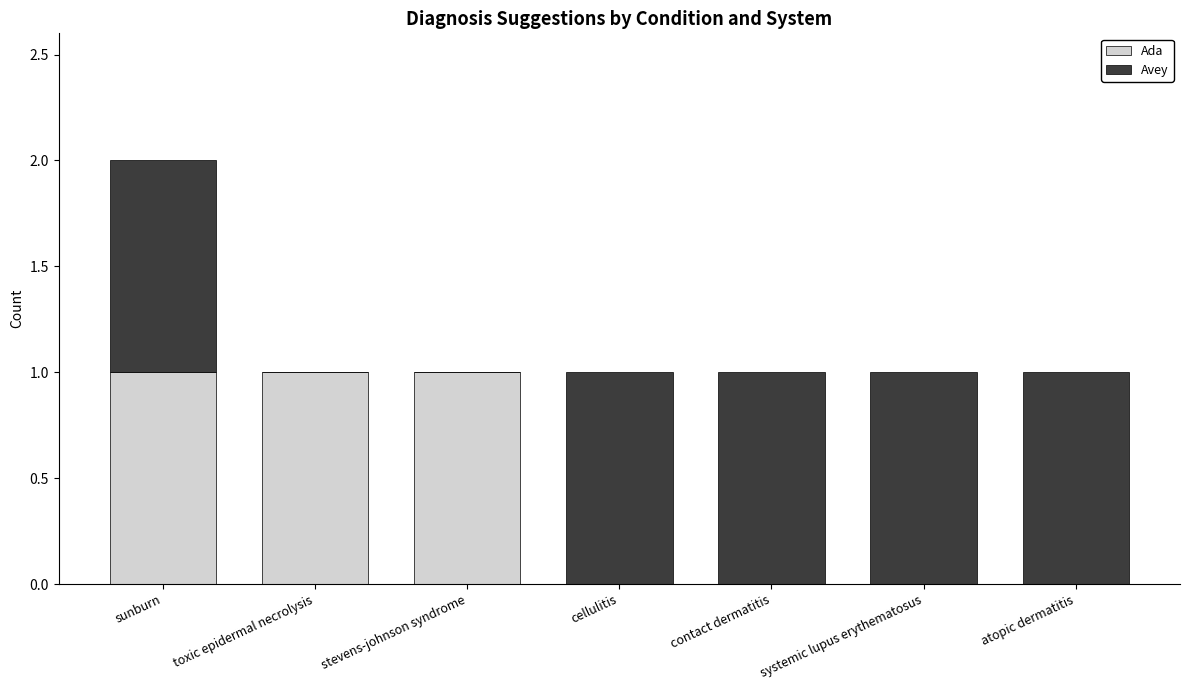

The Ada series shows 0 at atopic dermatitis. True or false?

True